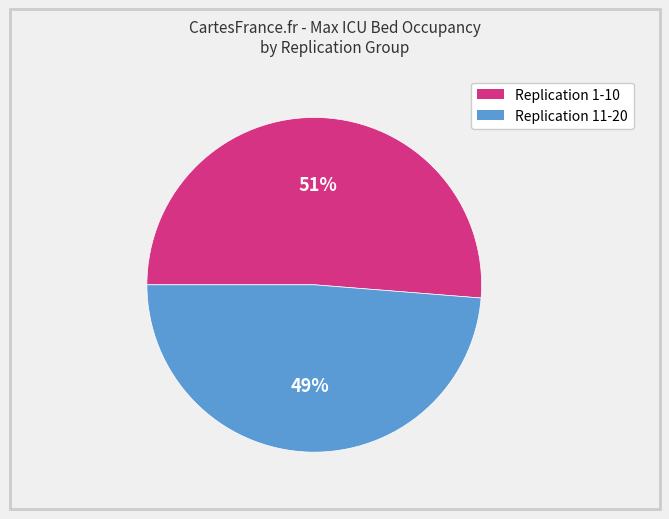

To the nearest percent, what is the average slice percentage?

50%